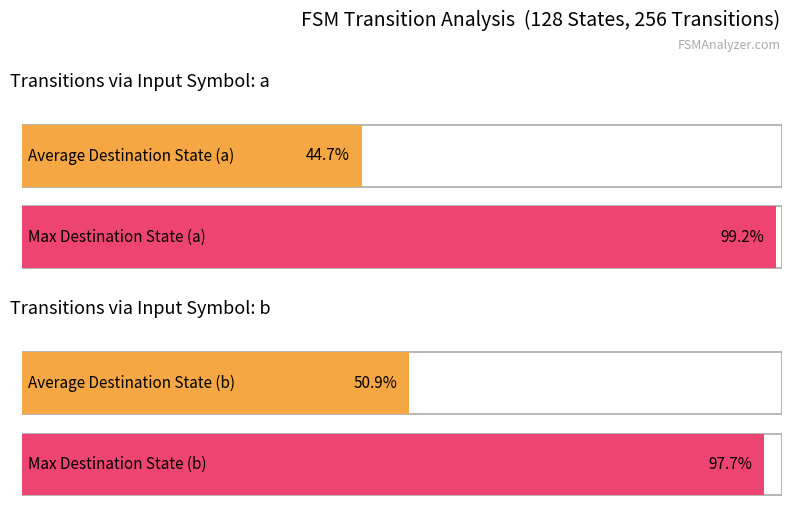

Which series has the largest total across all categories?

destination_state_b